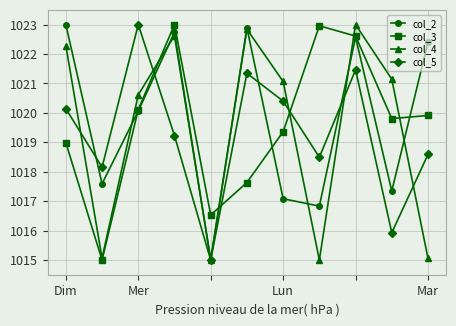

How many data points in col_2 are less than 1020?

5